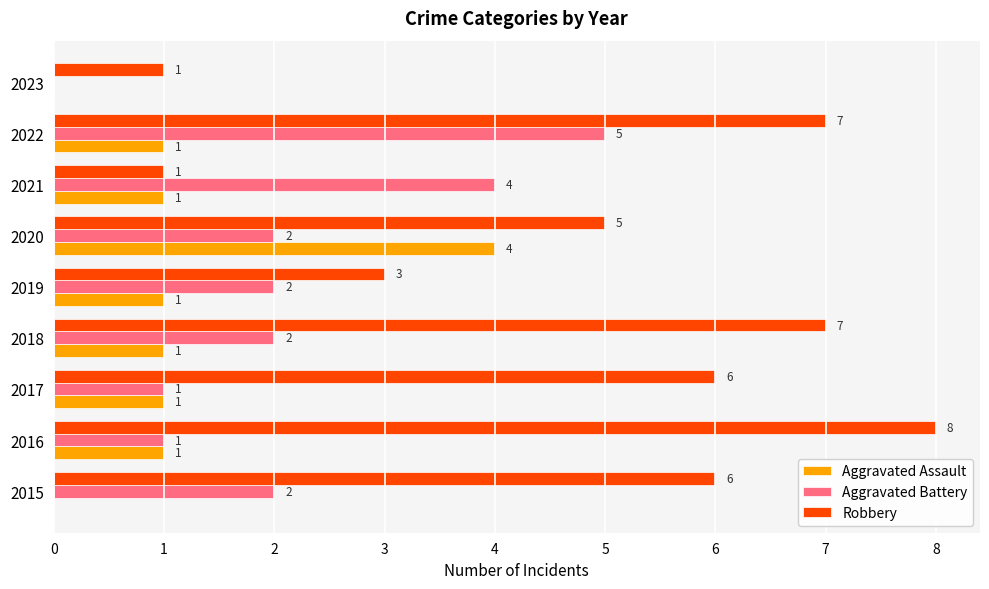

Which category has the highest value across all series?

2016